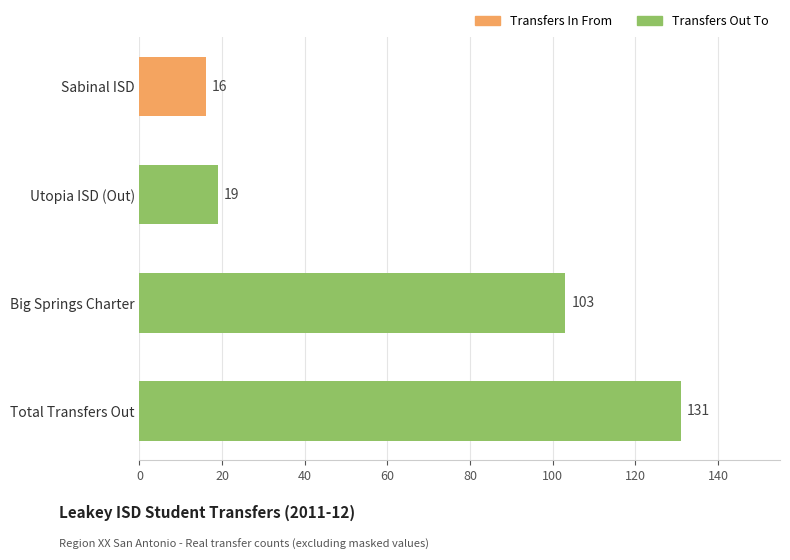

How many categories are shown in the chart?

4